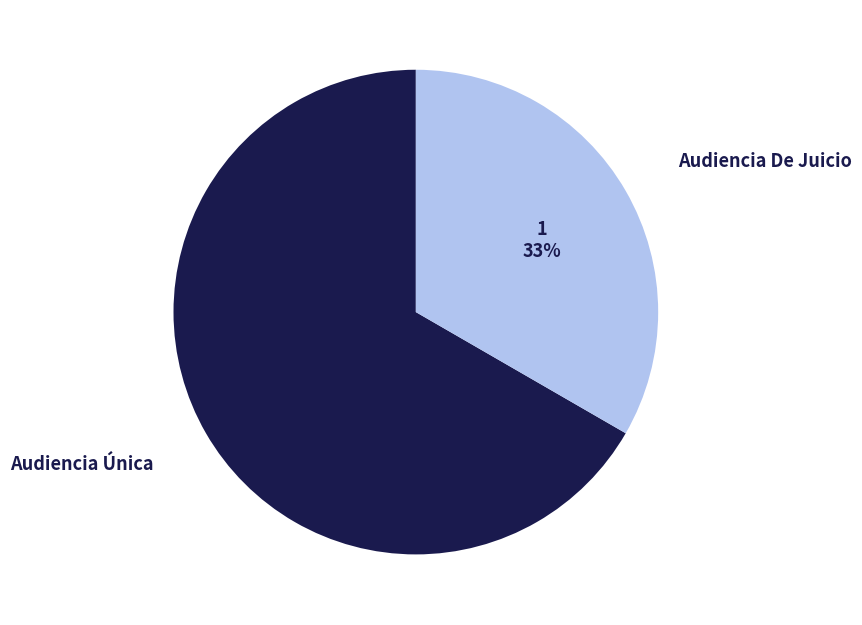

Combined, do Audiencia Única and Audiencia De Juicio account for over 50%?

Yes